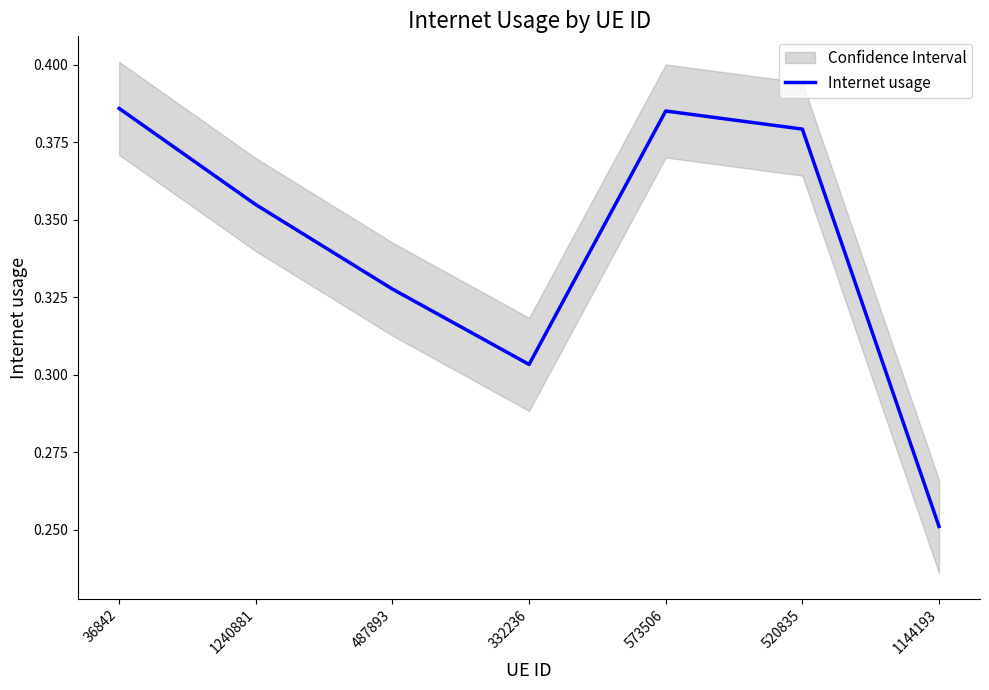

The value at 520835 is 0.4. True or false?

True